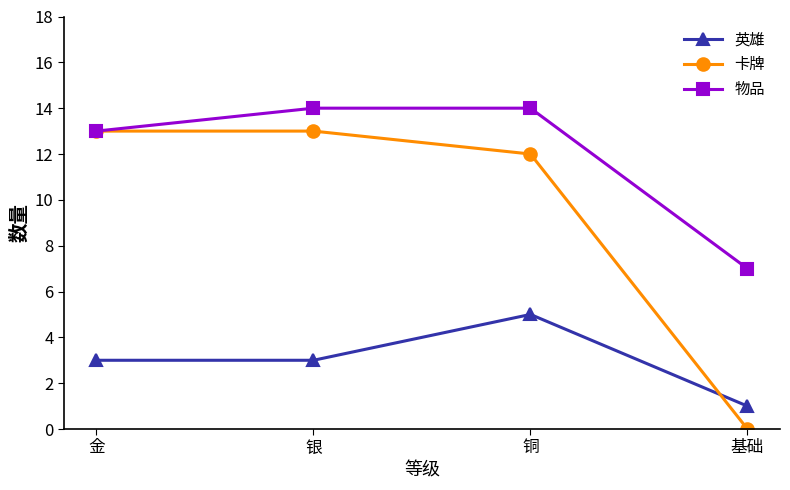

List the series in order of their peak value, lowest first.

英雄, 卡牌, 物品